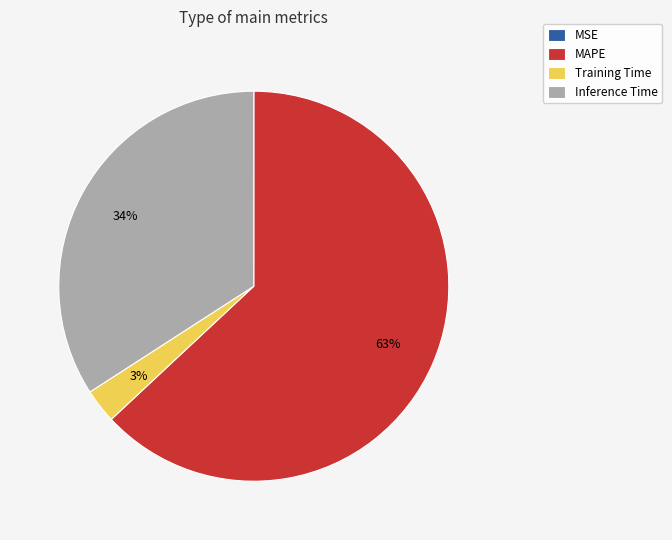

What percentage is the Training Time slice, to the nearest percent?

3%